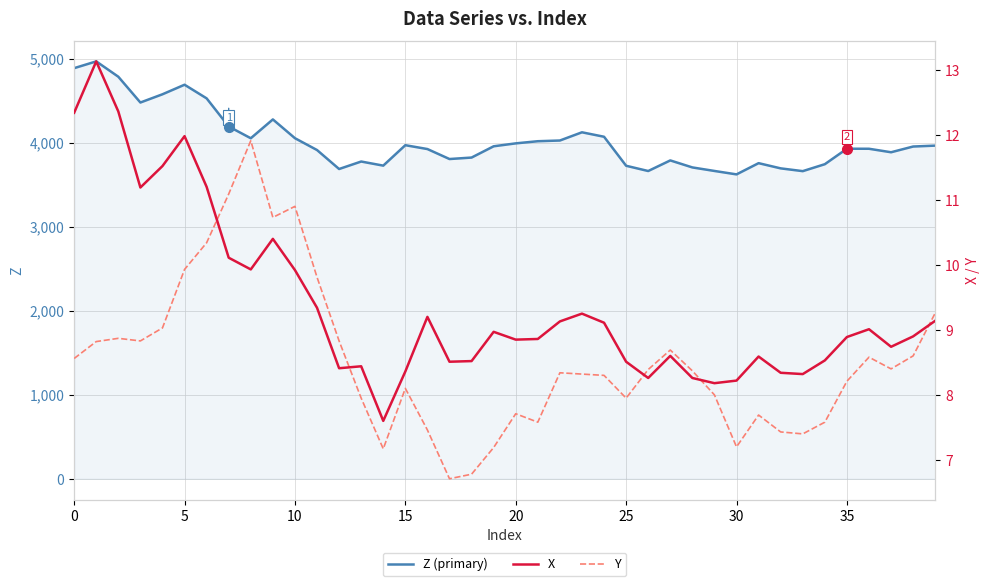

The value of Z at 22 is 4026.0. True or false?

True